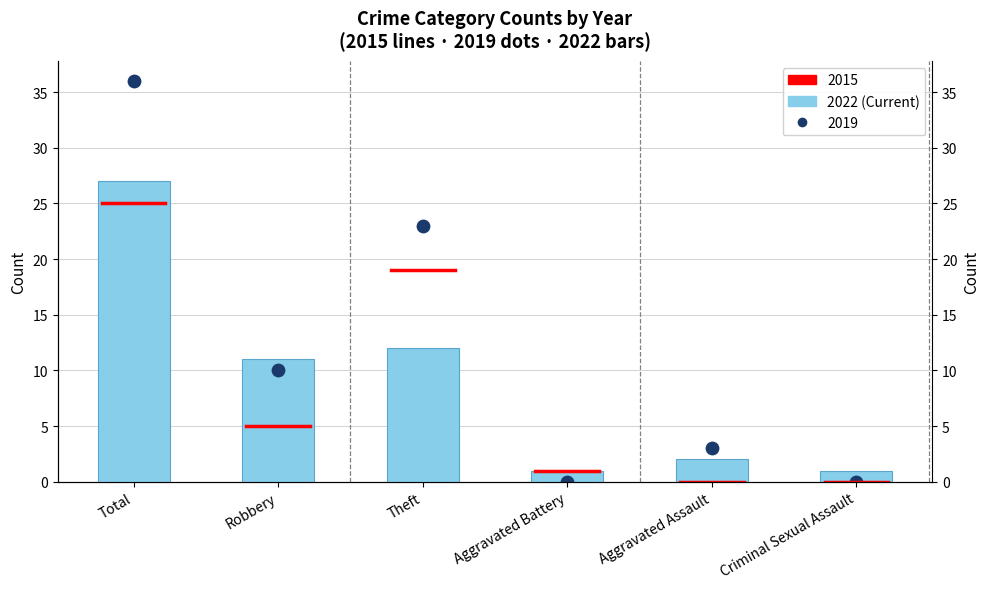

Between Theft and Aggravated Battery, which is larger?

Theft